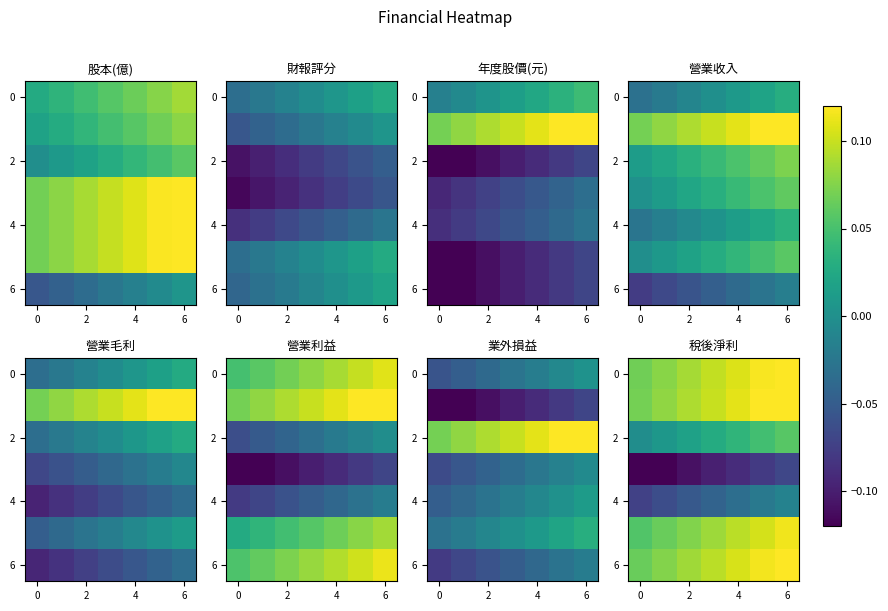

What is the sum of all 4 values?

-0.3